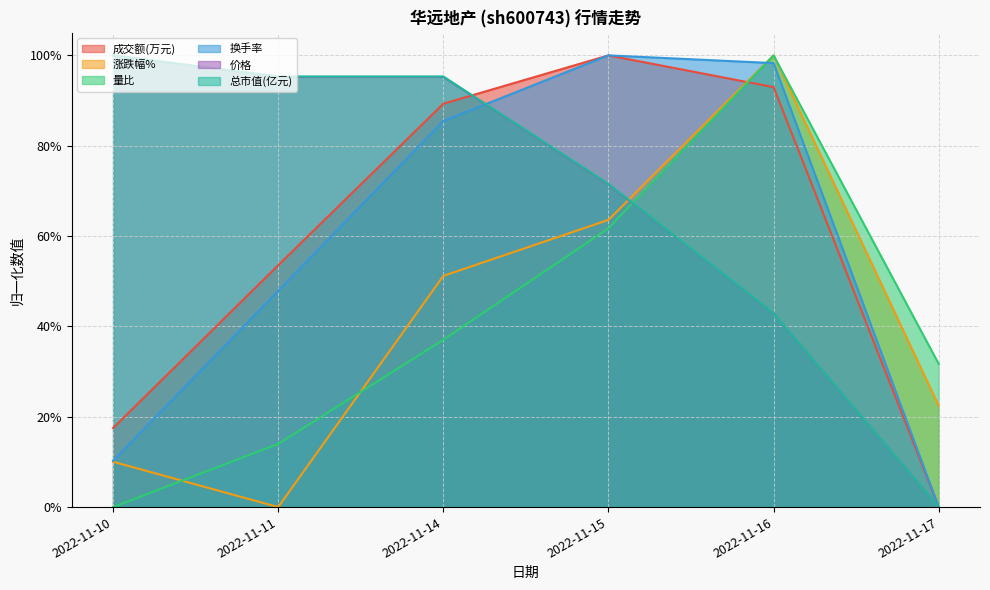

Reading left to right, list all the values displayed in this chart.

成交额(万元): 2022-11-10=0.2	2022-11-11=0.5	2022-11-14=0.9	2022-11-15=1.0	2022-11-16=0.9	2022-11-17=0.0
涨跌幅%: 2022-11-10=0.1	2022-11-11=0.0	2022-11-14=0.5	2022-11-15=0.6	2022-11-16=1.0	2022-11-17=0.2
量比: 2022-11-10=0.0	2022-11-11=0.1	2022-11-14=0.4	2022-11-15=0.6	2022-11-16=1.0	2022-11-17=0.3
换手率: 2022-11-10=0.1	2022-11-11=0.5	2022-11-14=0.9	2022-11-15=1.0	2022-11-16=1.0	2022-11-17=0.0
价格: 2022-11-10=1.0	2022-11-11=1.0	2022-11-14=1.0	2022-11-15=0.7	2022-11-16=0.4	2022-11-17=0.0
总市值(亿元): 2022-11-10=1.0	2022-11-11=1.0	2022-11-14=1.0	2022-11-15=0.7	2022-11-16=0.4	2022-11-17=0.0